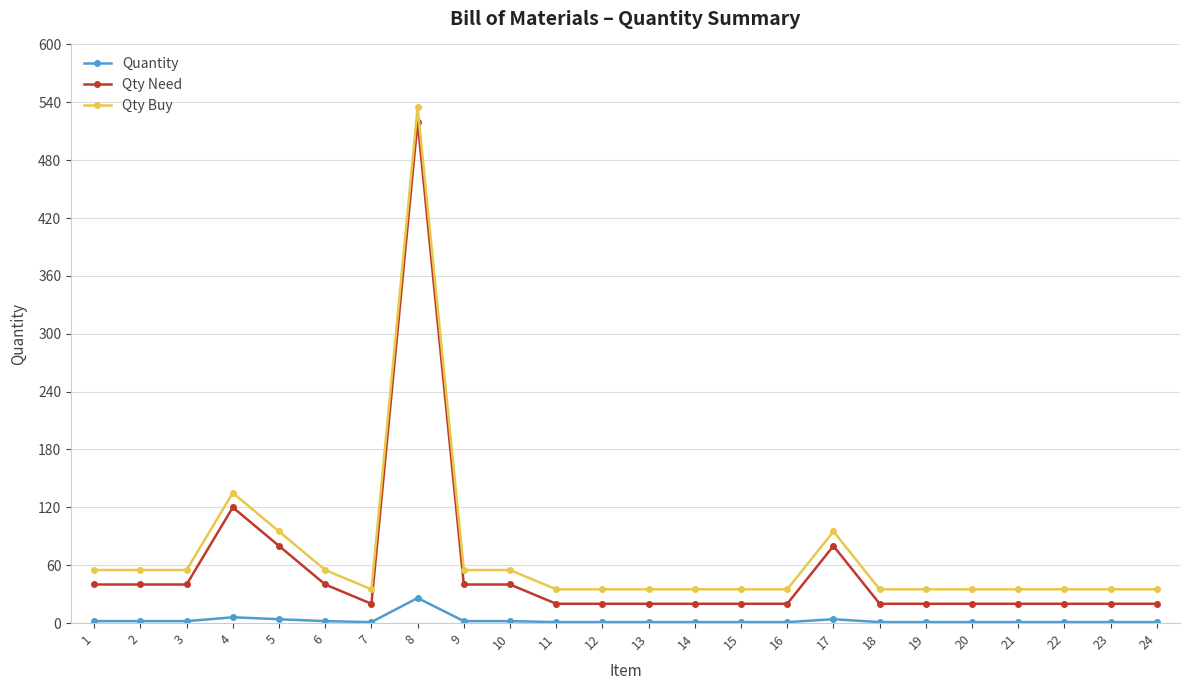

The value of Qty Buy at 1 is 22. True or false?

False